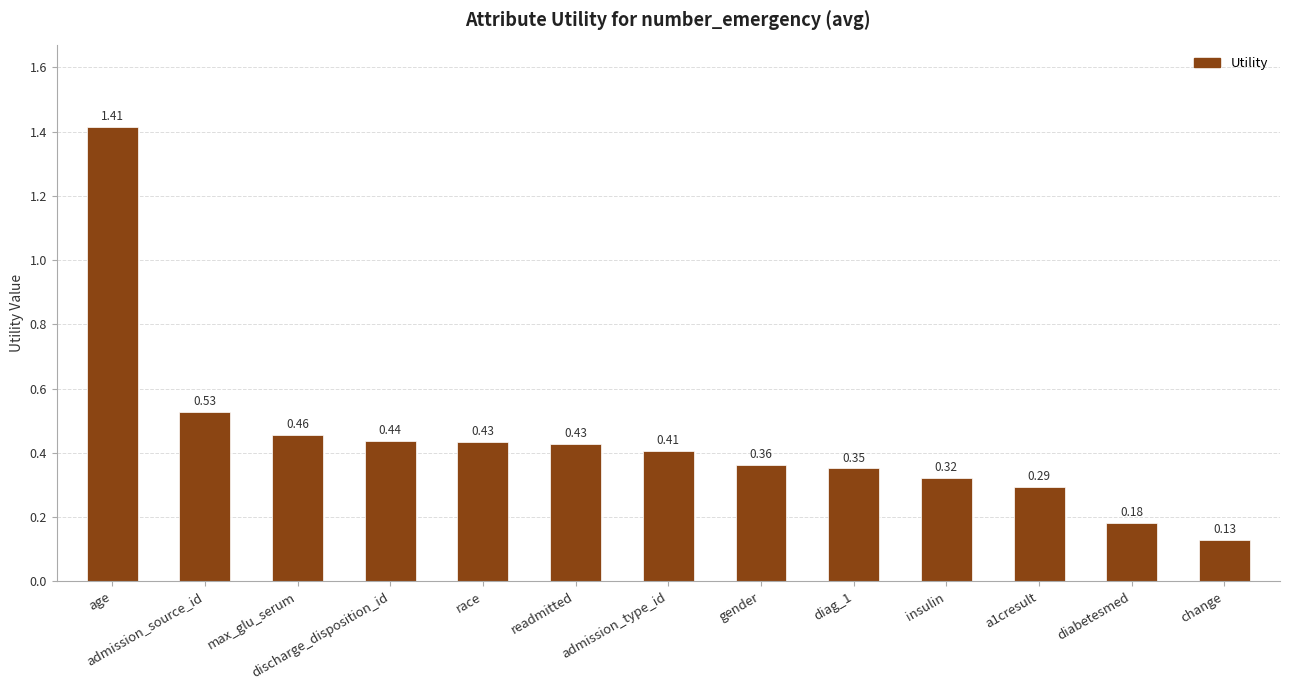

At which label is the value closest to 0?

change